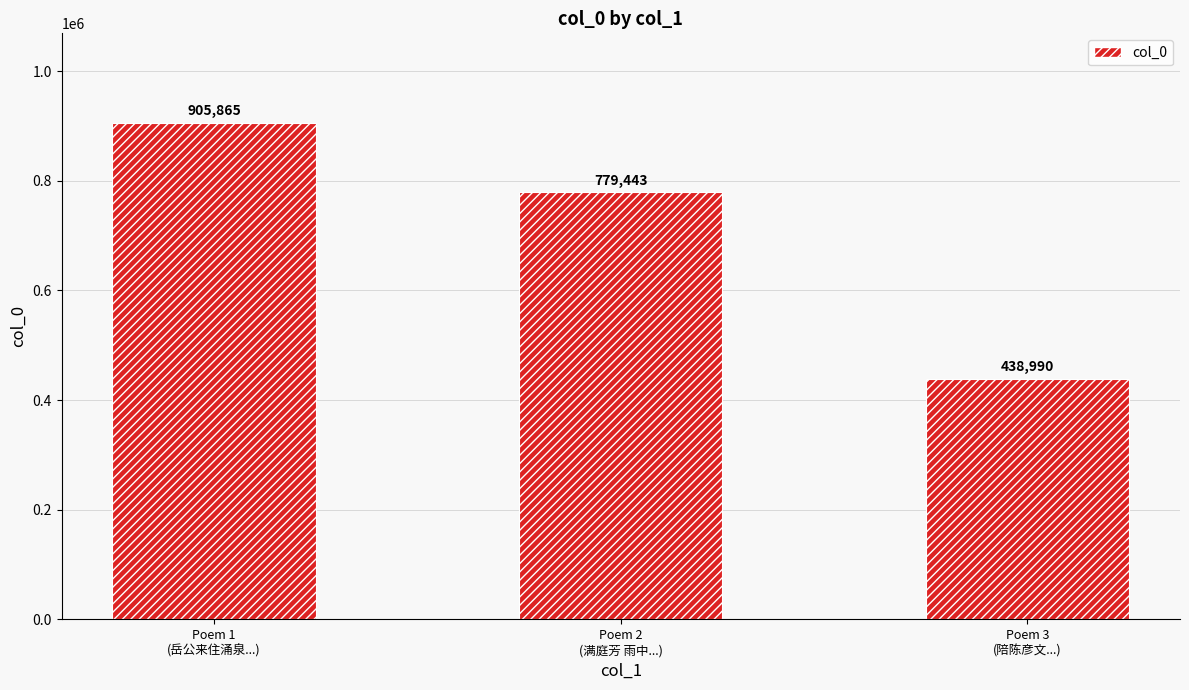

Where is the data nearest to the value 672427?

Poem 2
(满庭芳 雨中...)